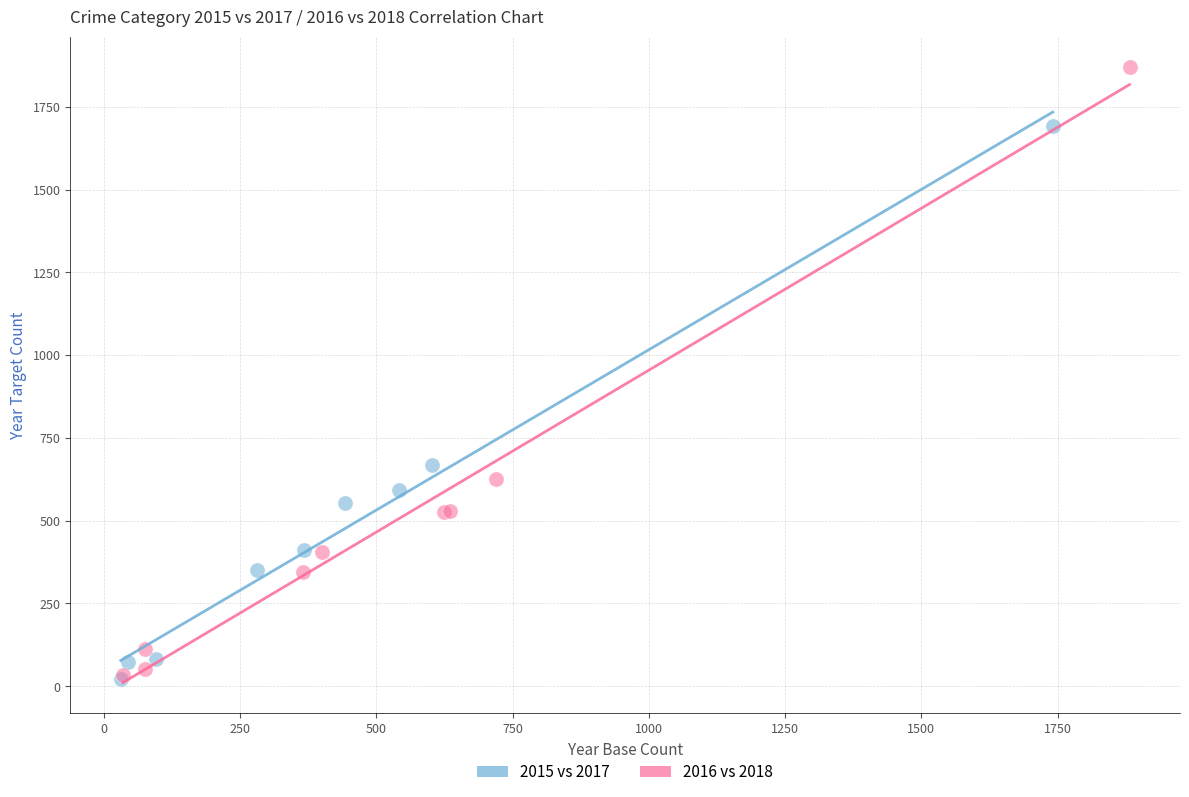

Which series has the largest Y range (max minus min)?

2016 vs 2018